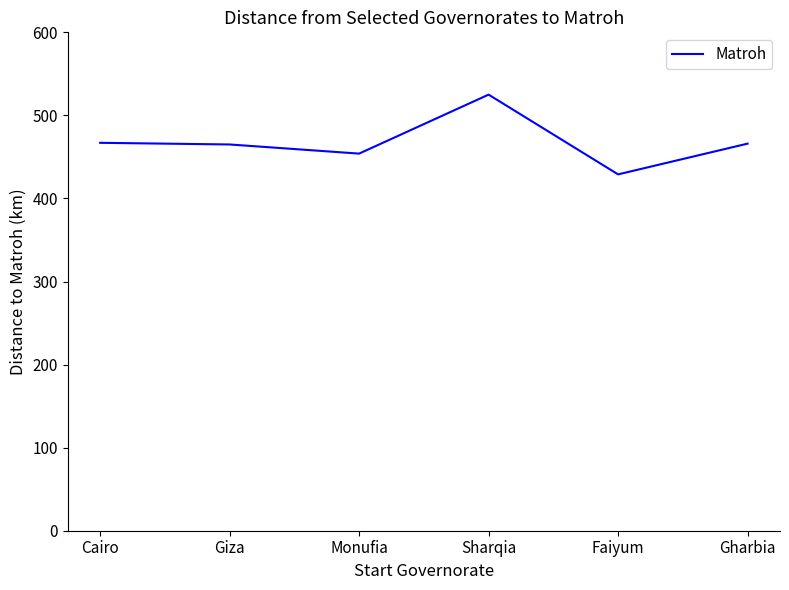

Is it true that the value at Cairo is 118?

False